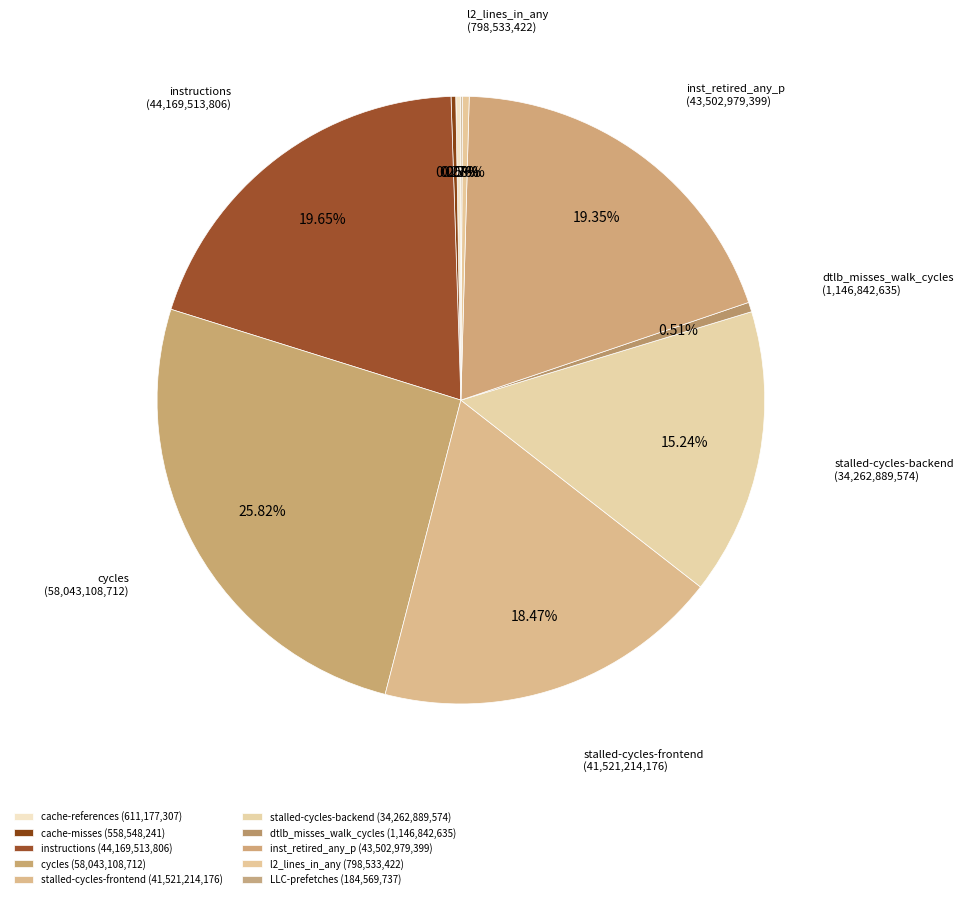

How many segments does this pie chart have?

10